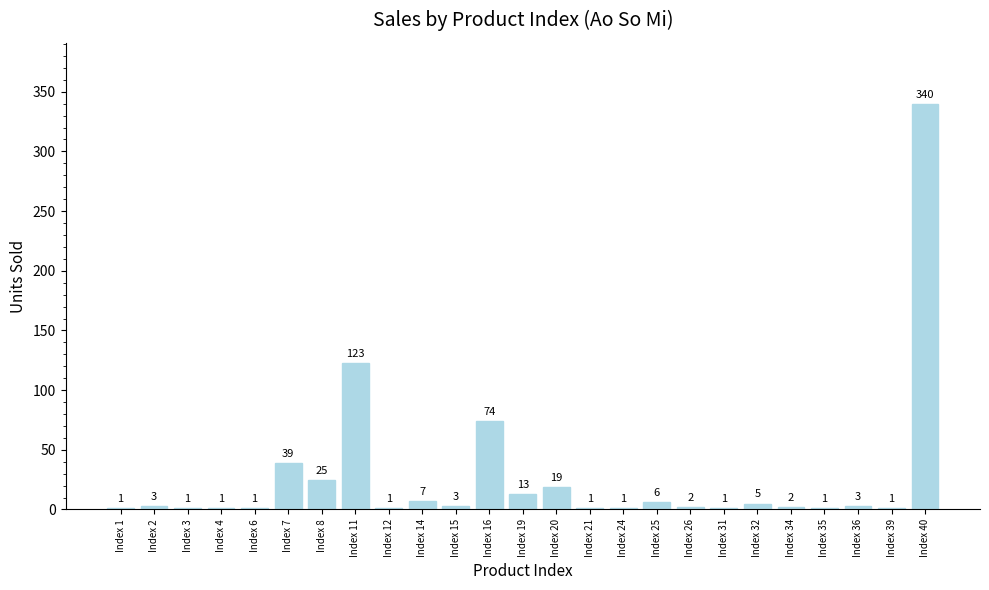

True or false: the data shows 3 at Index 36.

True